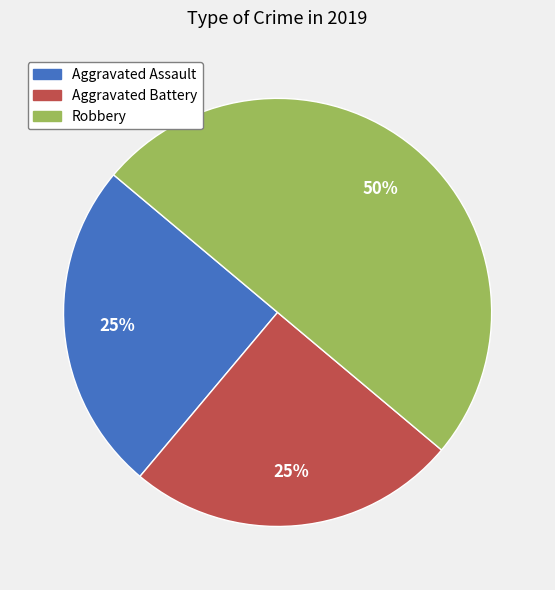

Do Aggravated Battery and Robbery together represent more than half of the pie?

Yes